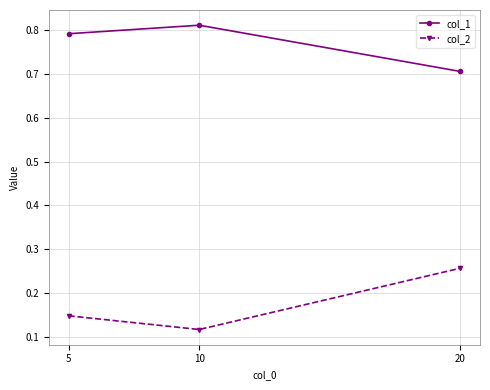

What is the sum of the col_1 values at 10 and 5?

1.6